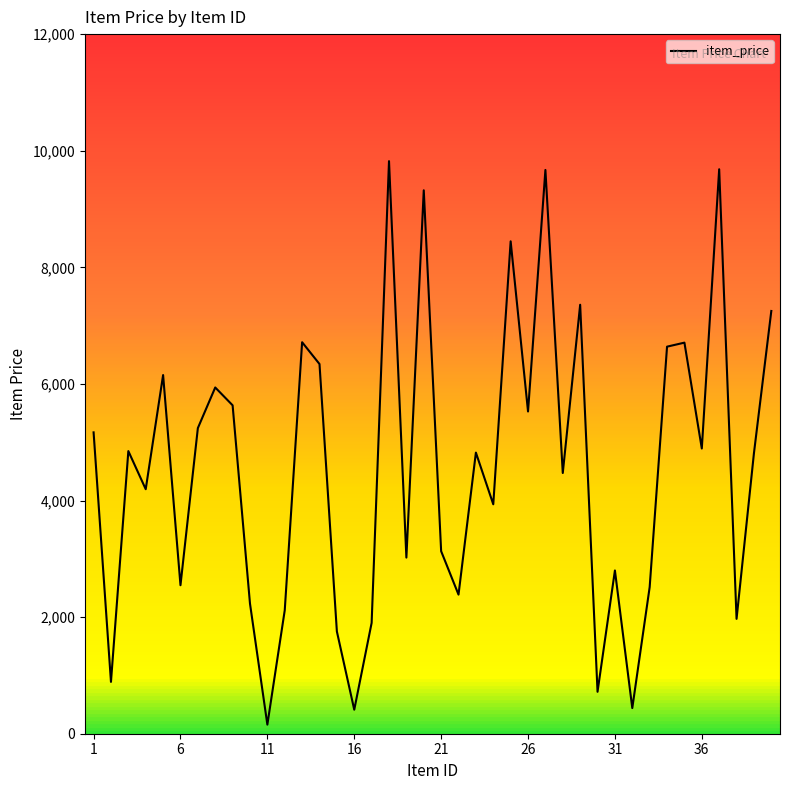

What is the maximum value shown in the chart?

9821